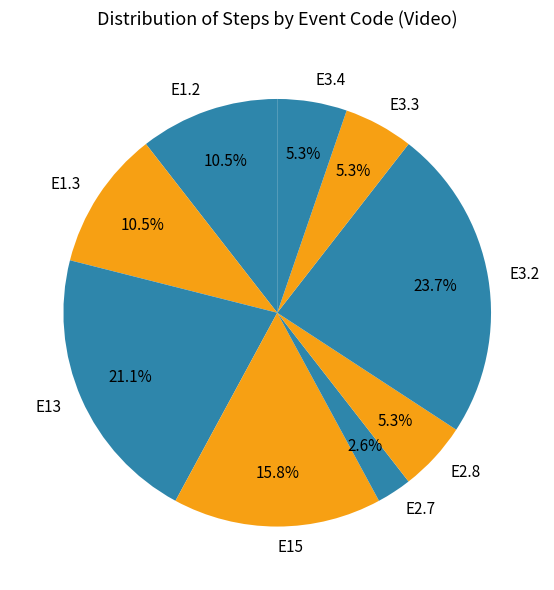

To the nearest percent, what is the combined percentage of E3.2 and E1.3?

34%